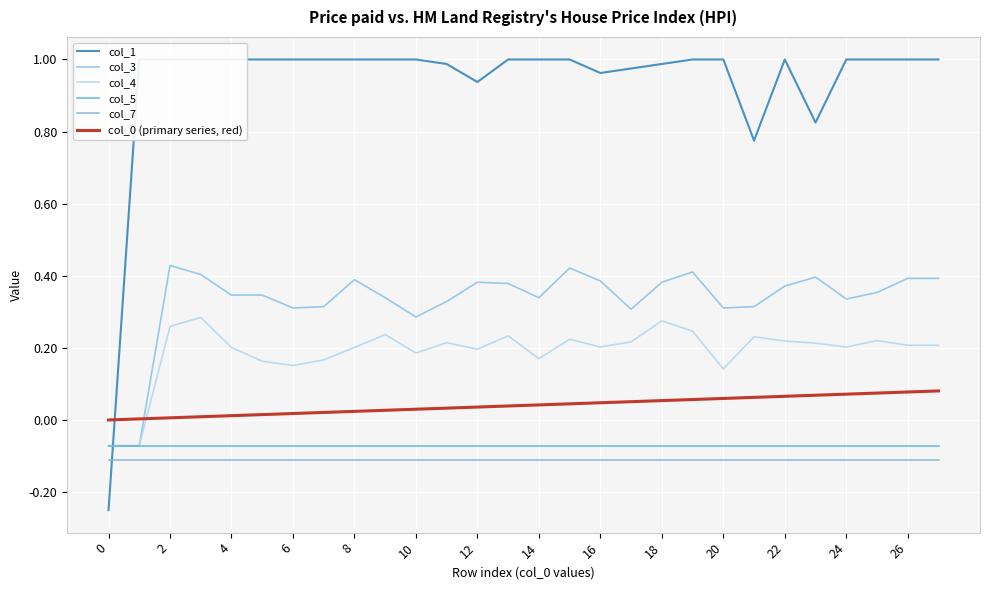

What is the difference between the maximum and minimum values in the col_0 (primary series, red) series?

0.1